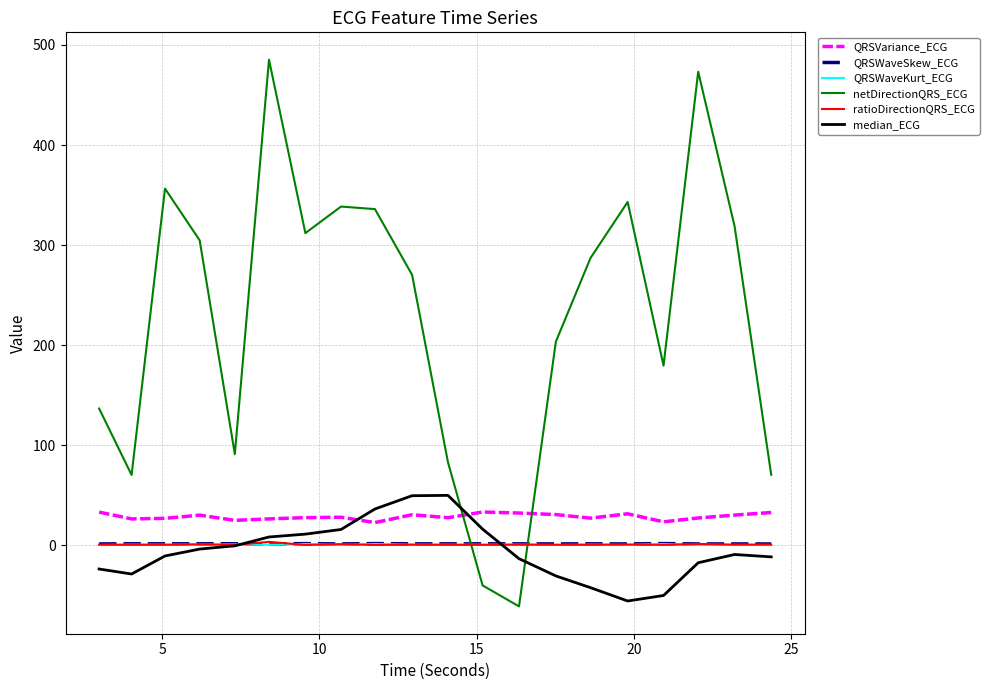

Which series ends up on top after the final intersection of ratioDirectionQRS_ECG and netDirectionQRS_ECG?

netDirectionQRS_ECG